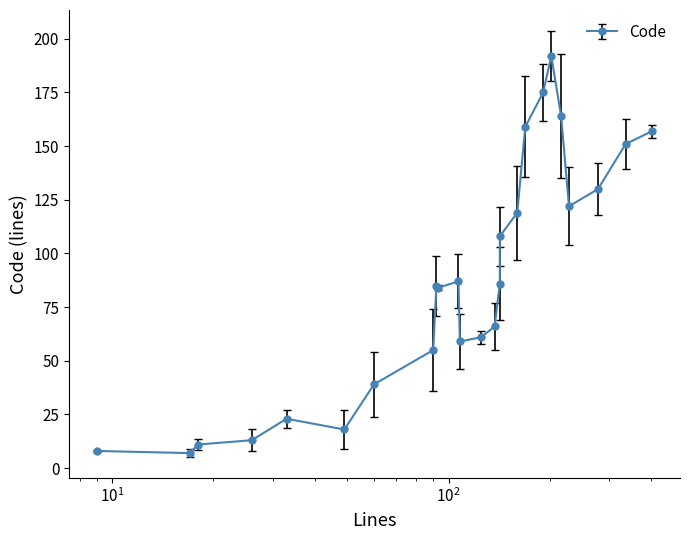

At which label does the data first exceed 85?

107